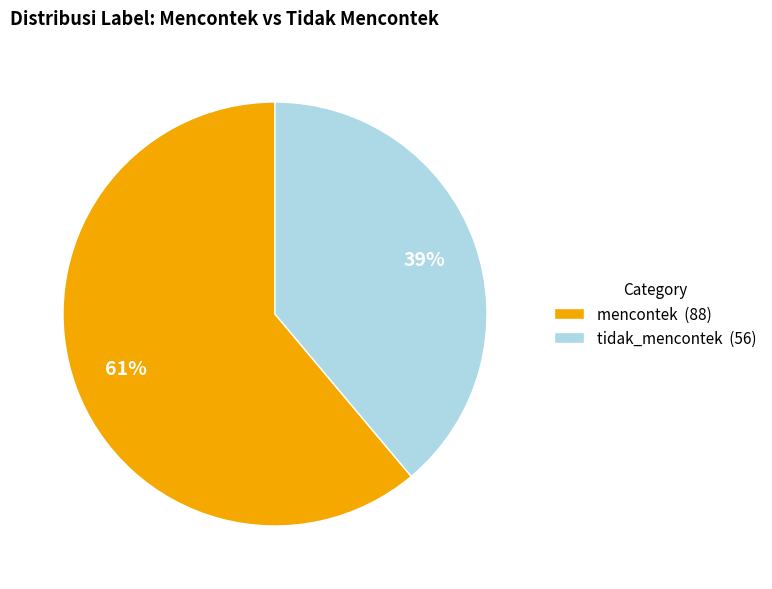

What is the smallest slice in the pie chart?

tidak_mencontek